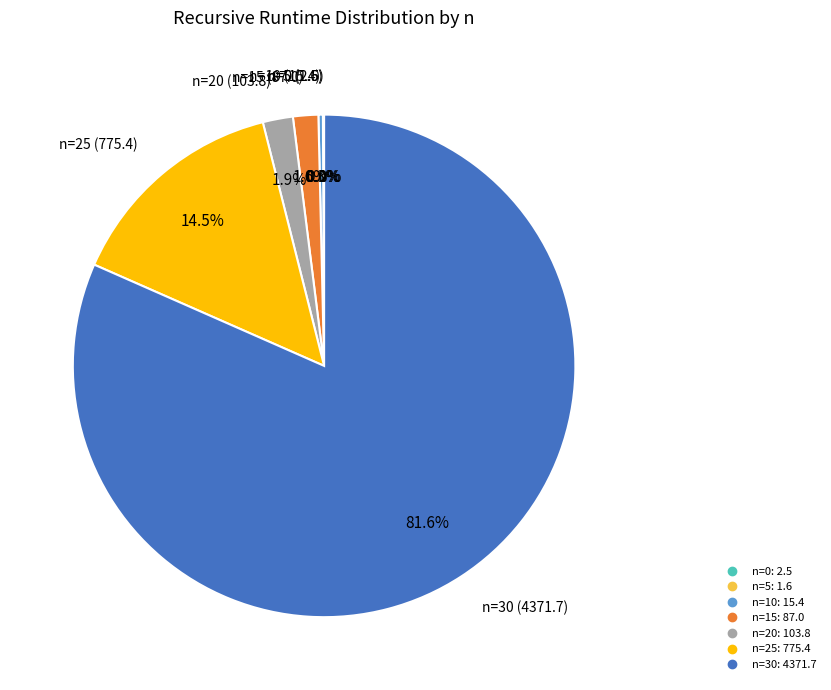

Is the sum of n=15 and n=25 greater than half?

No